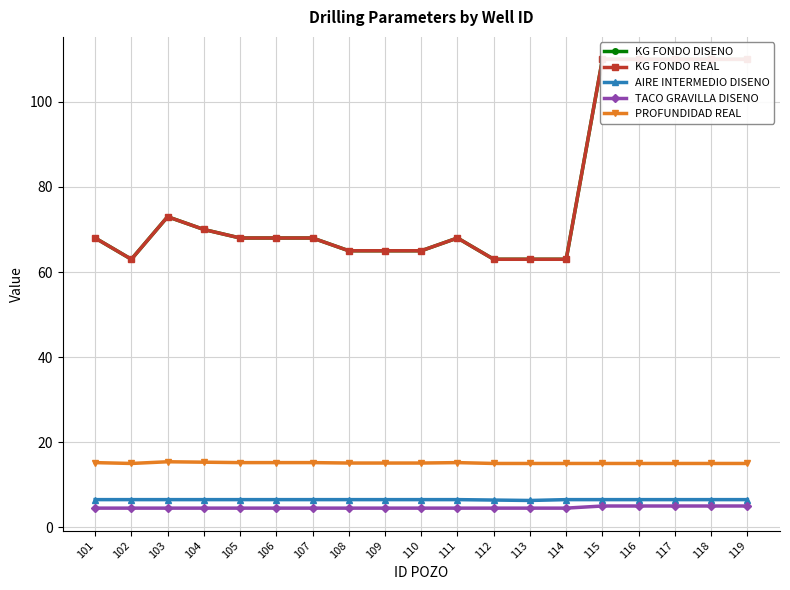

True or false: KG FONDO DISENO and PROFUNDIDAD REAL intersect in this chart.

False